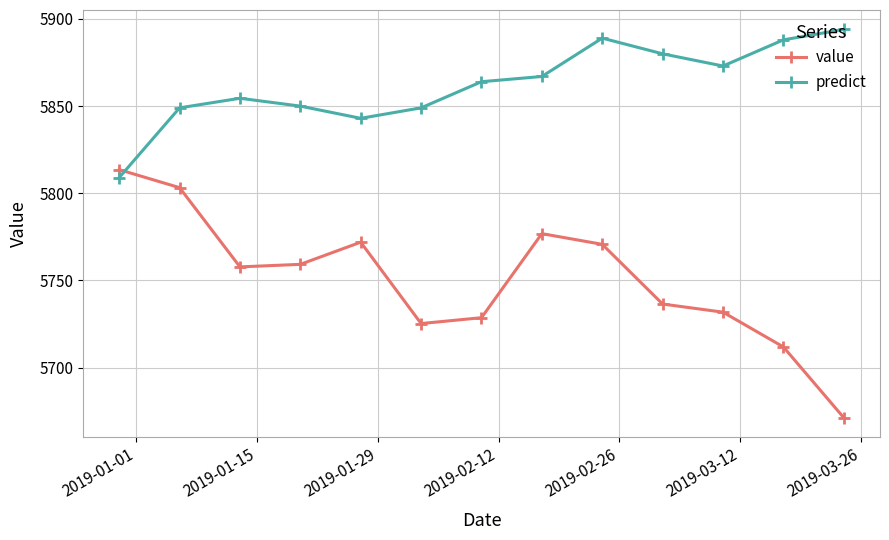

How many times do value and predict cross each other?

1